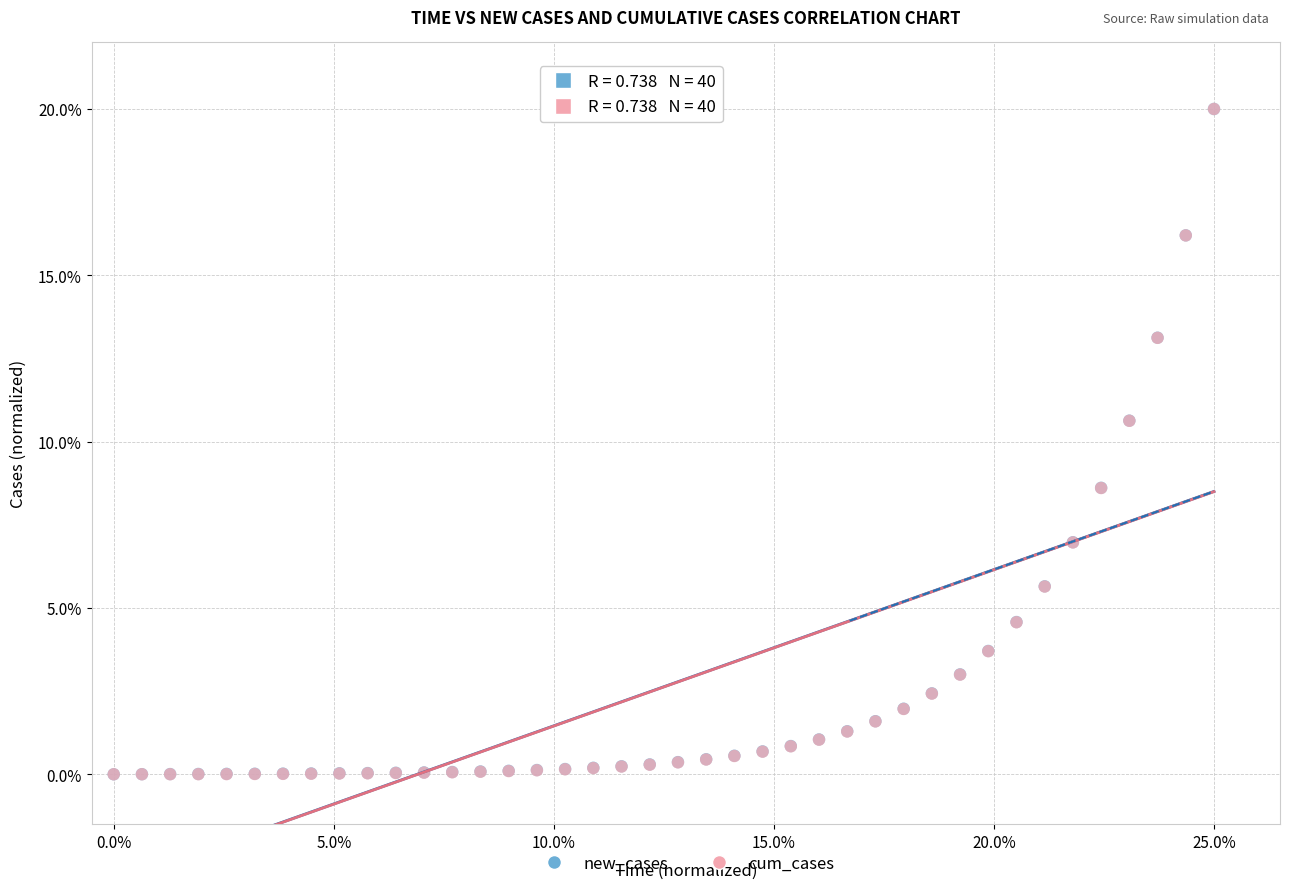

What are all the series names shown in the legend?

new_cases, cum_cases